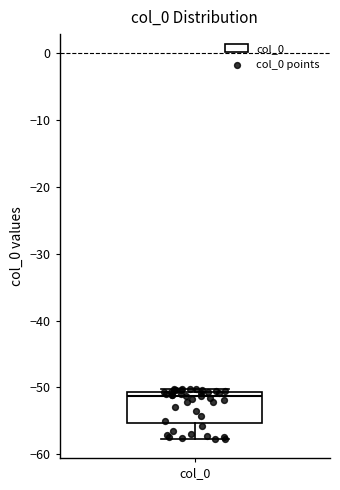

Read this box plot against the y-axis: the position of the median line, the range covered by the box, and the ends of both whiskers. The values are not printed on the chart, so give them approximately, as read against the axis.

median -51 (just below the box's upper edge), box -55 to -51, whiskers -58 to -50